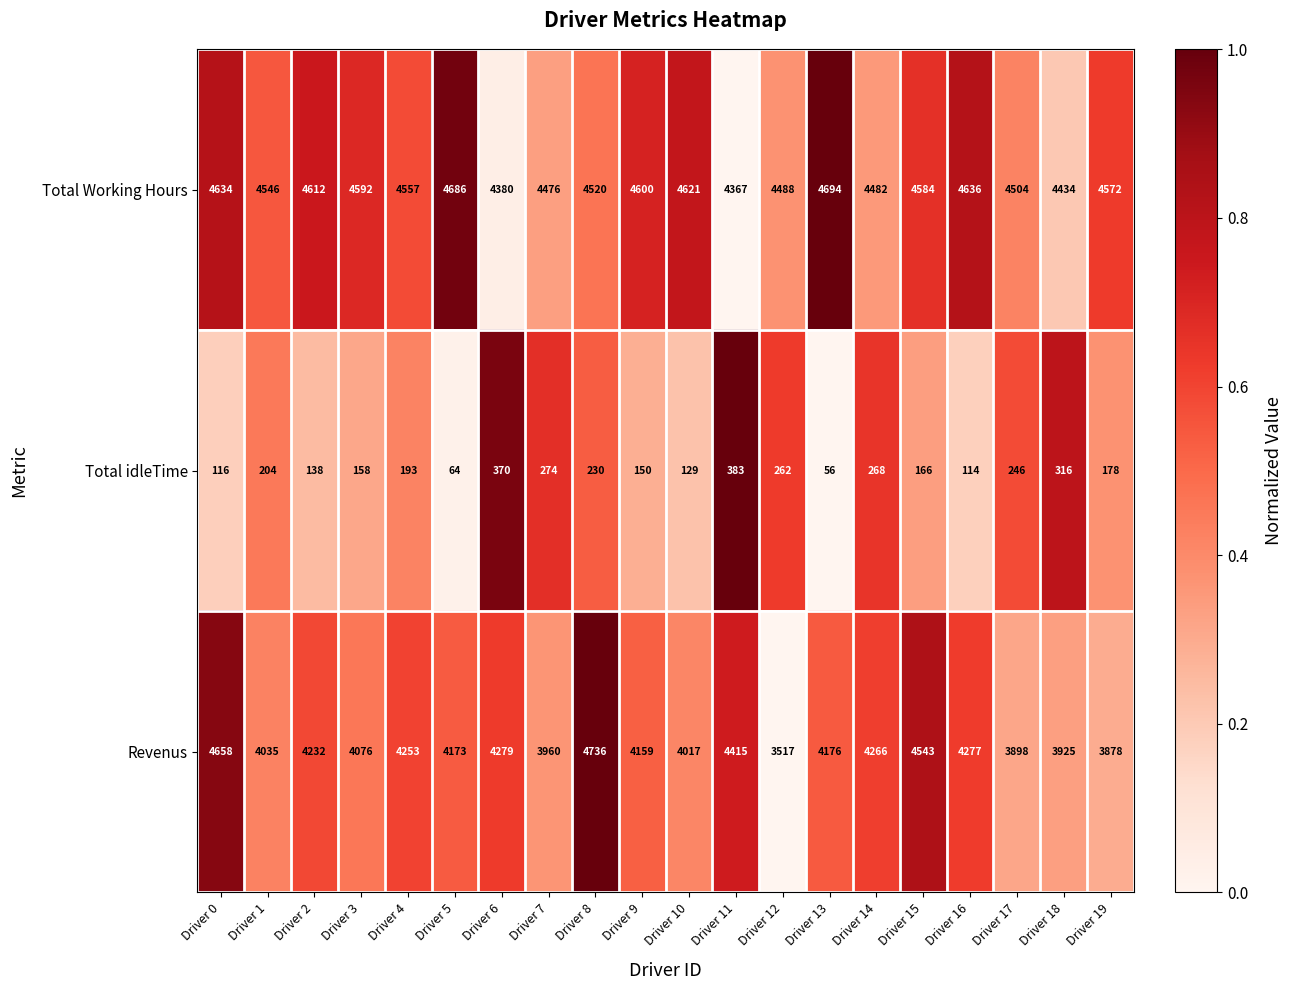

Count the number of data series in this chart.

3